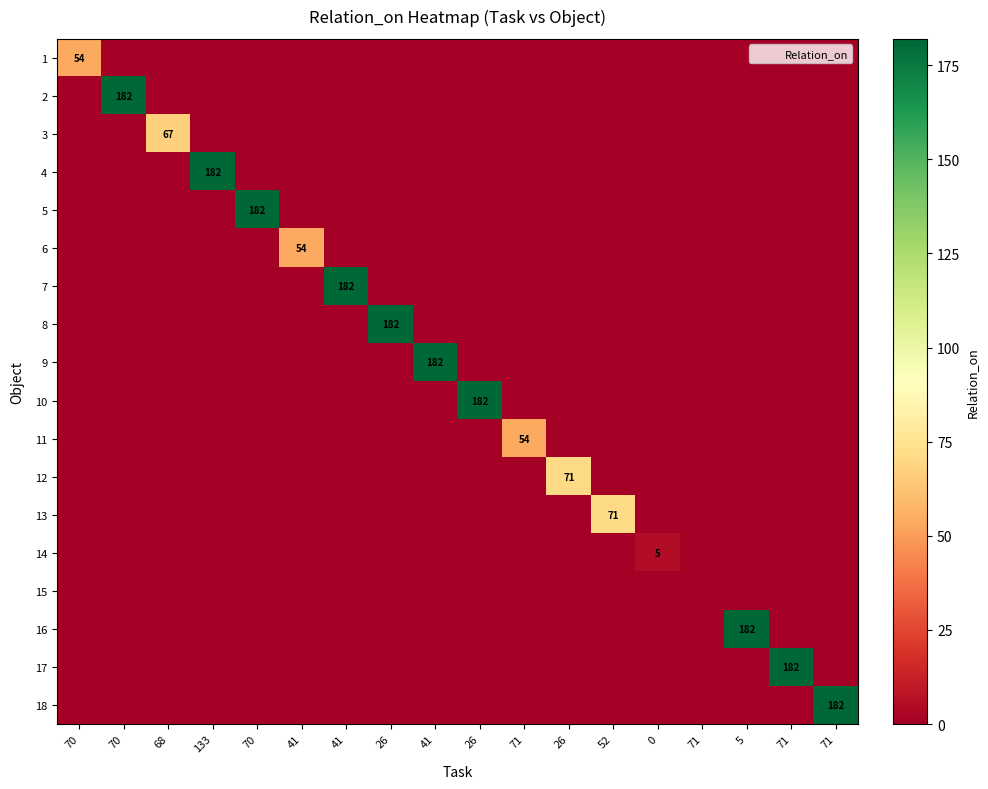

What is the difference between the highest and lowest values at 71?

54